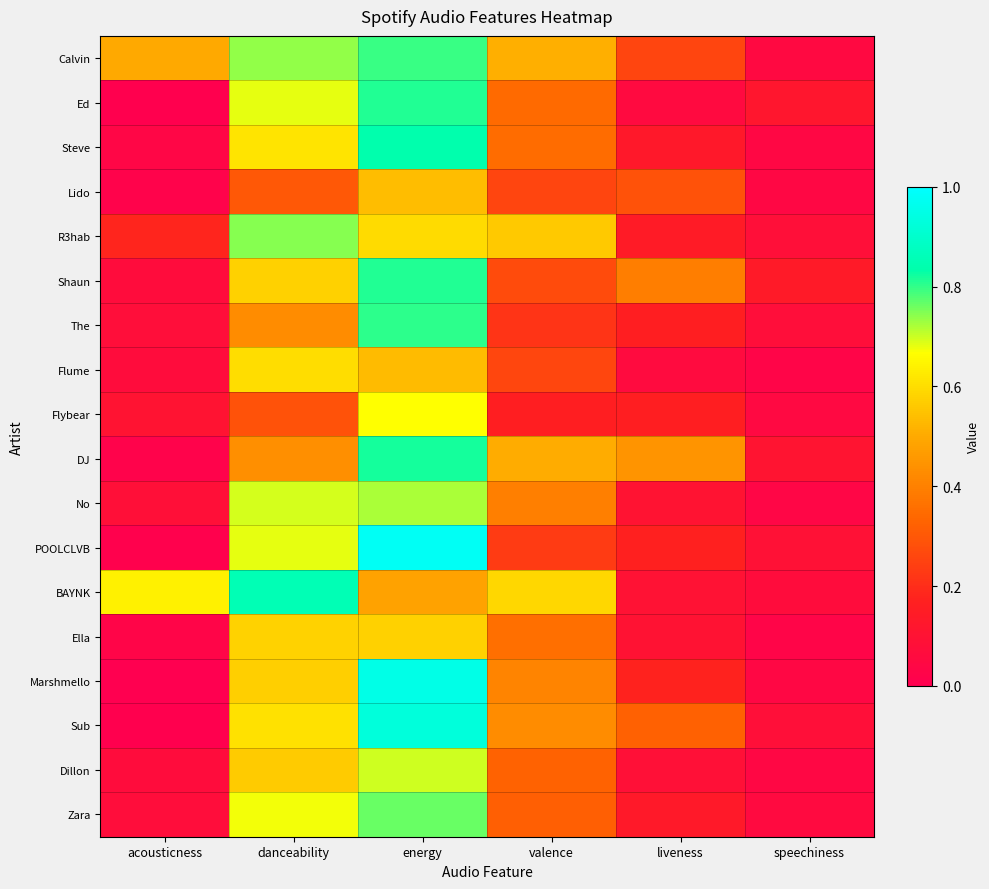

At which category is the sum across all series the highest?

energy